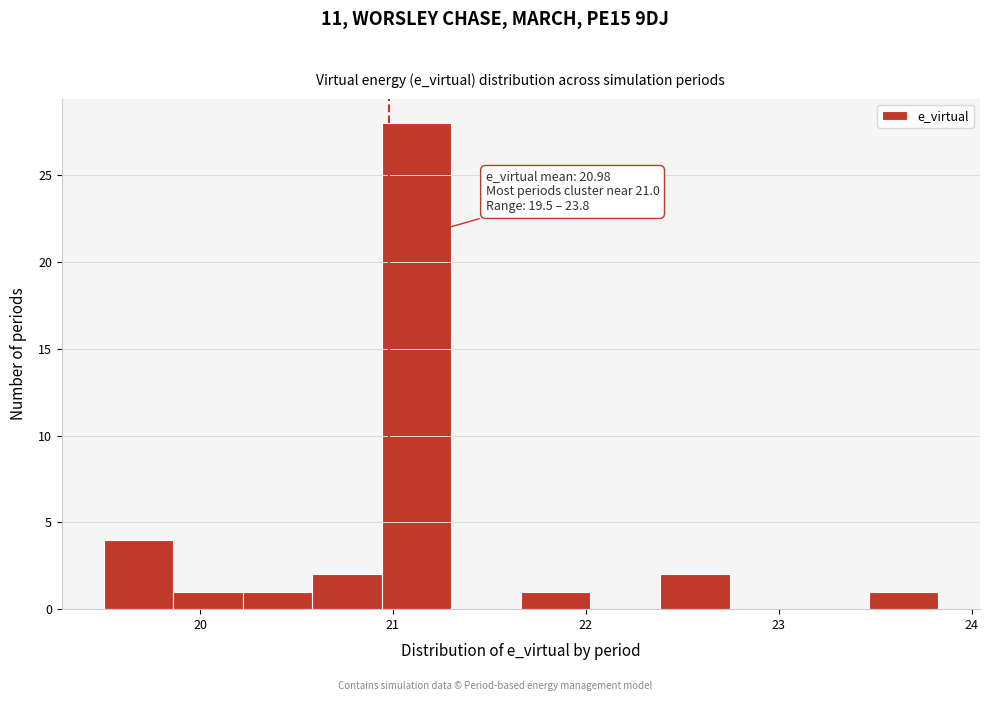

Read against the x-axis, roughly where is the centre of the tallest bar?

21.1